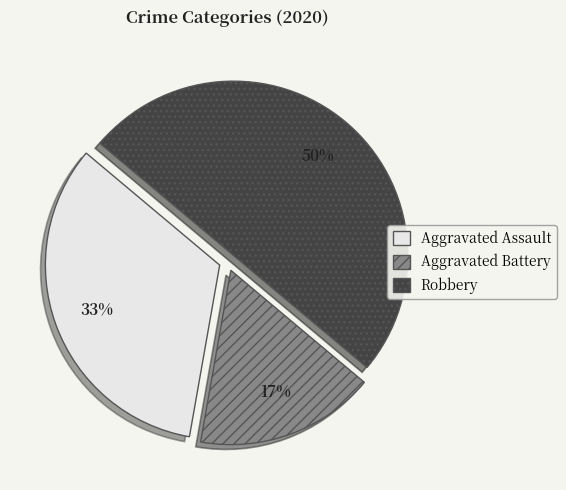

The Aggravated Assault slice represents 33% of the pie. True or false?

True